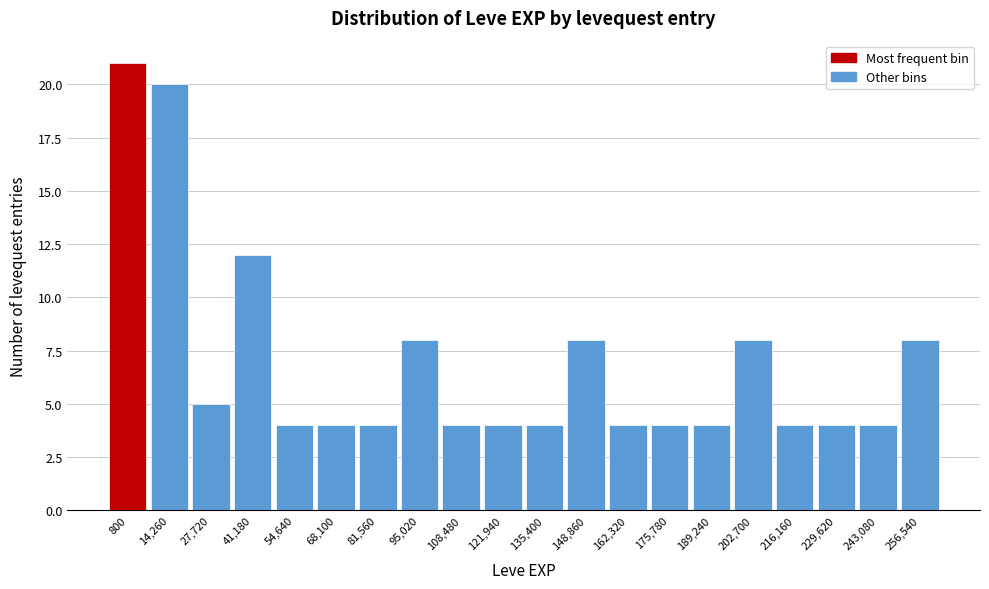

Reading left to right, what are all the values shown in this chart?

21	20	5	12	4	4	4	8	4	4	4	8	4	4	4	8	4	4	4	8